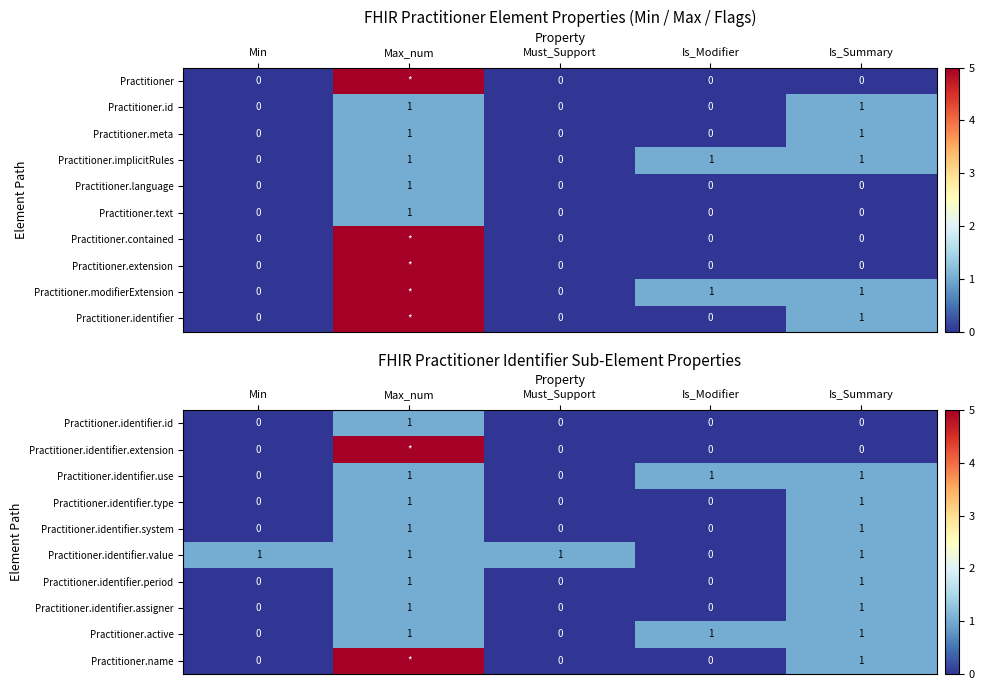

The Practitioner.identifier.system series shows -1 at Min. True or false?

False